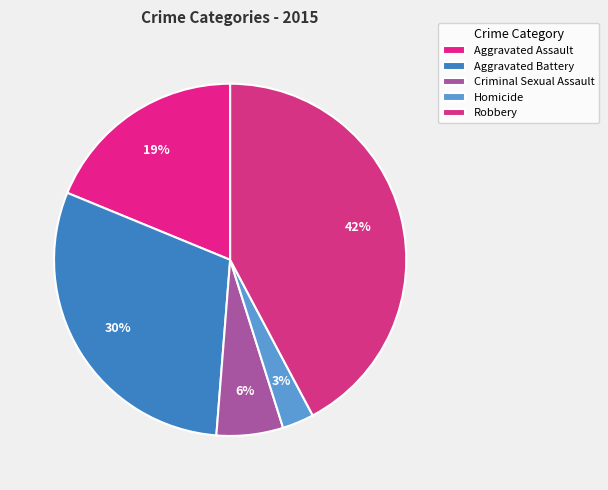

Rank the categories by value from lowest to highest.

Homicide, Criminal Sexual Assault, Aggravated Assault, Aggravated Battery, Robbery